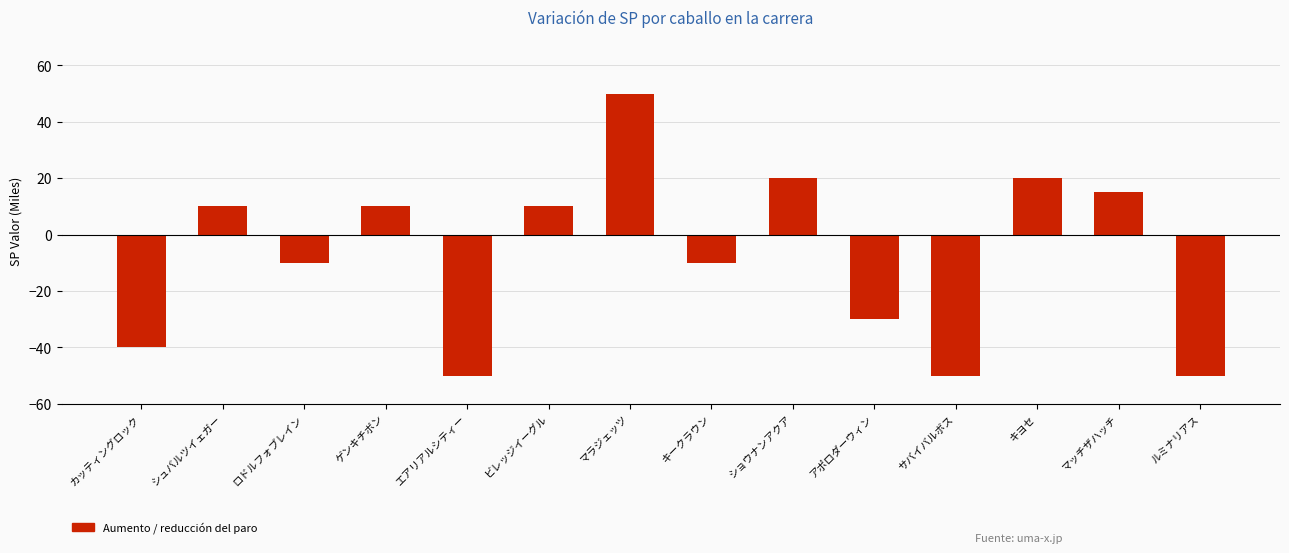

What is the change in value from シュバルツイェガー to サバイバルボス?

-60